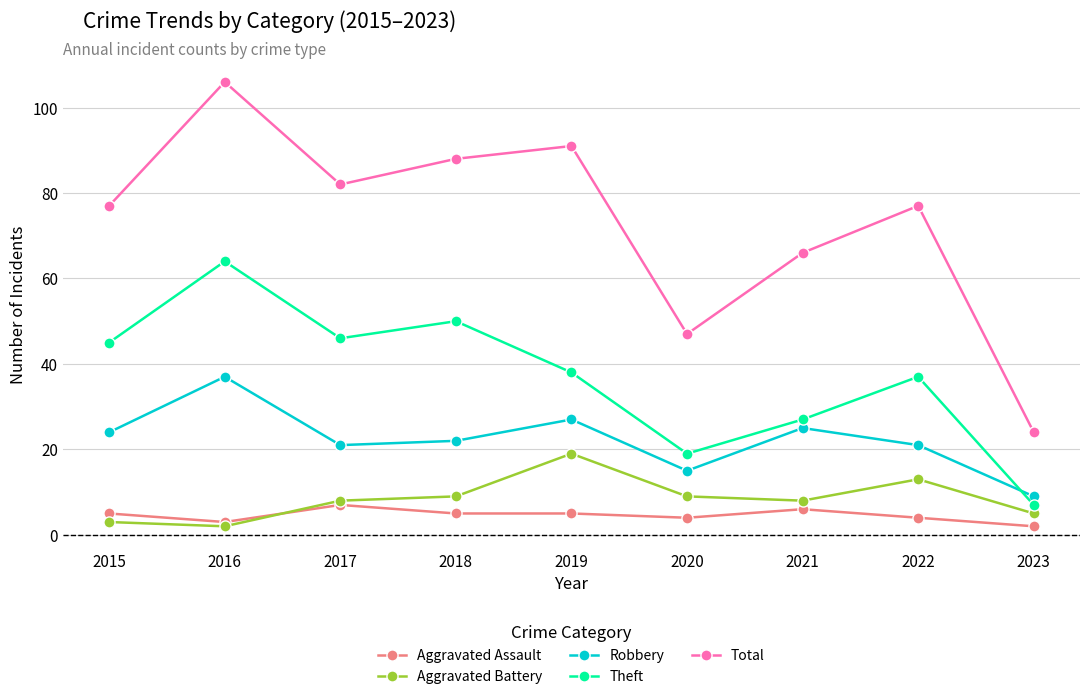

How many series are shown in this chart?

5